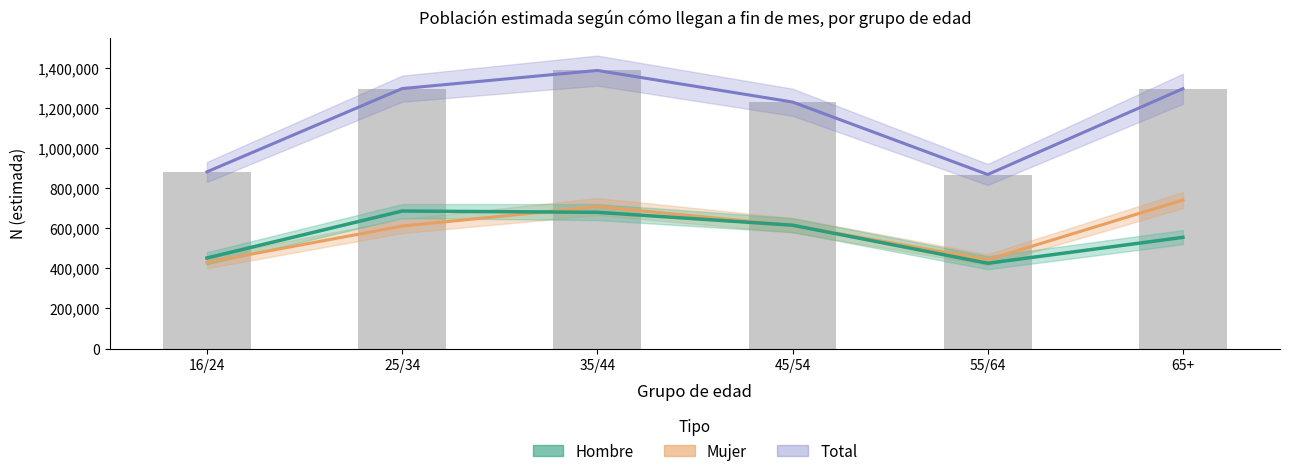

What position from the right is 35/44?

4